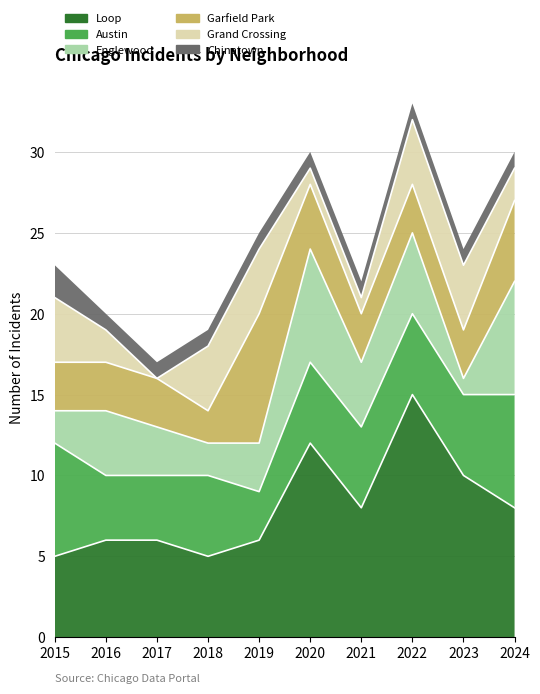

True or false: Grand Crossing and Garfield Park intersect in this chart.

True